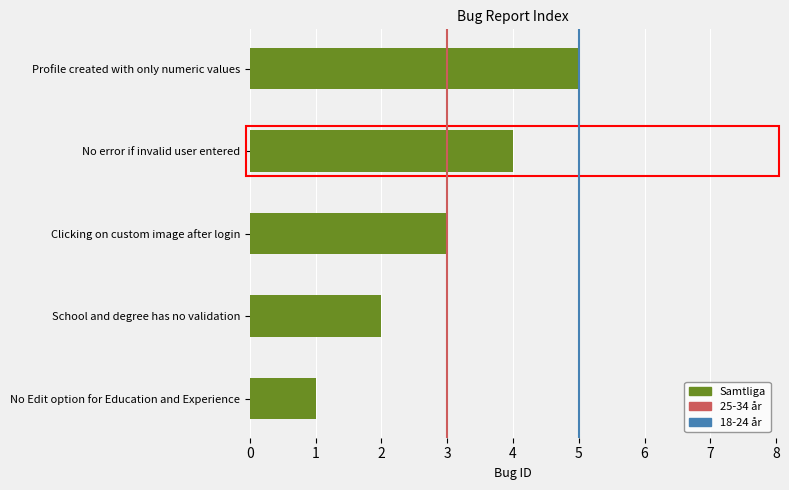

What is the difference between the maximum and second lowest values?

3